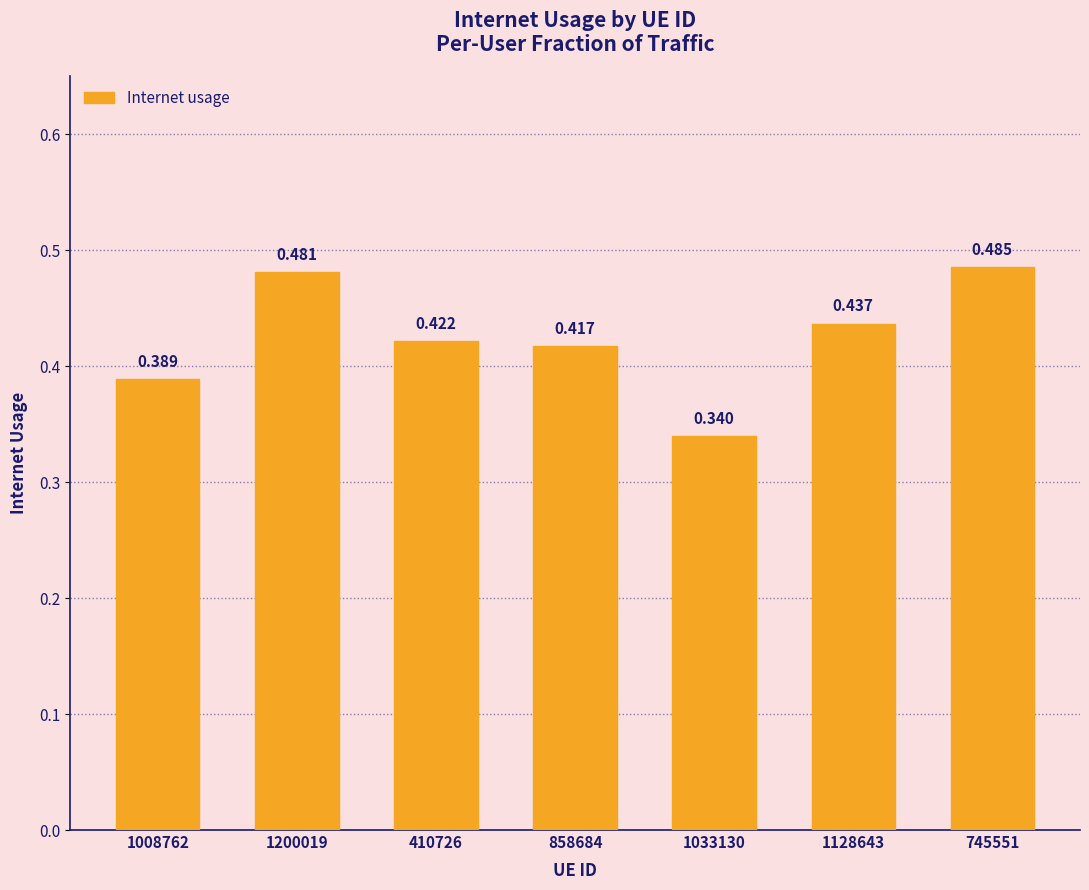

What is the difference between the maximum and minimum values?

0.1